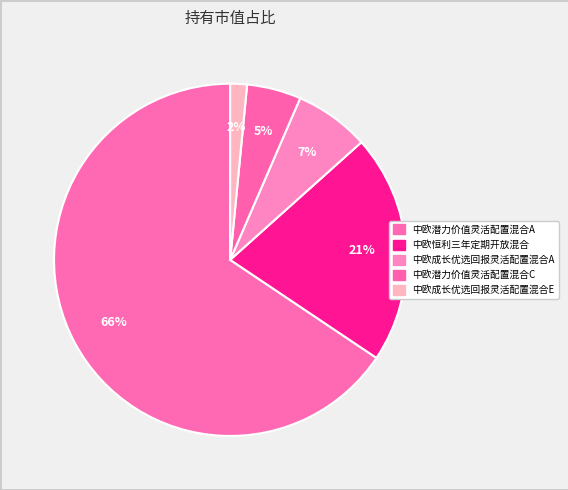

How many segments does this pie chart have?

5